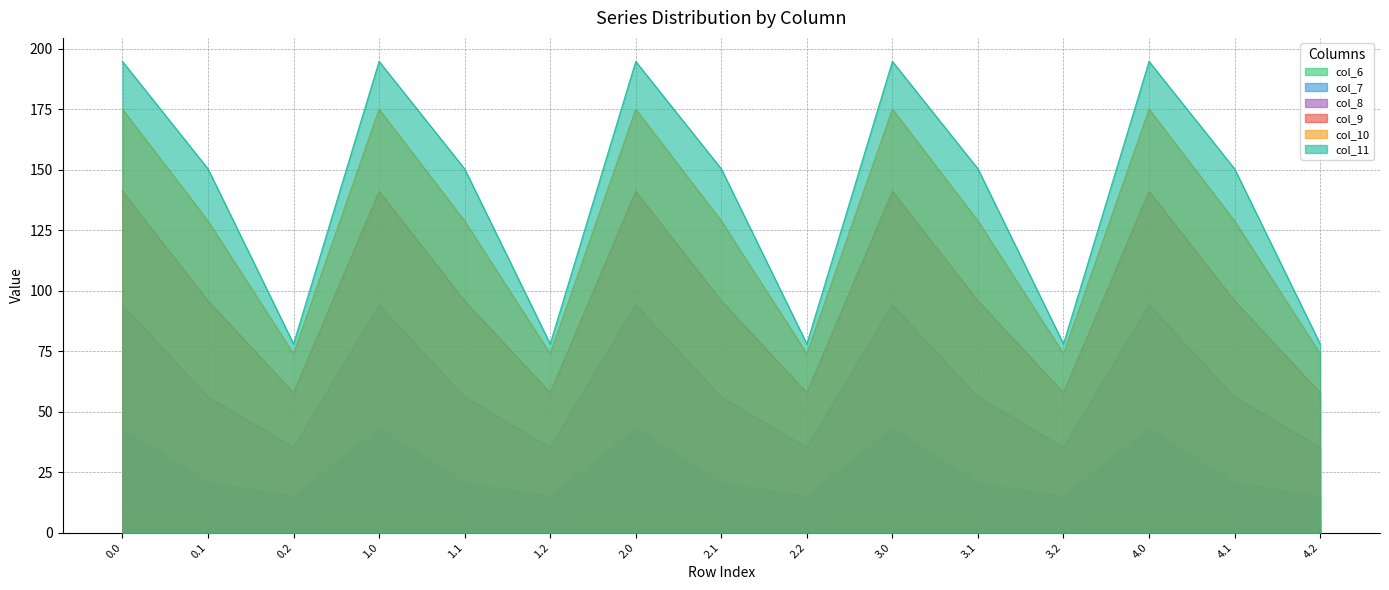

True or false: col_8 and col_9 cross at least once.

False